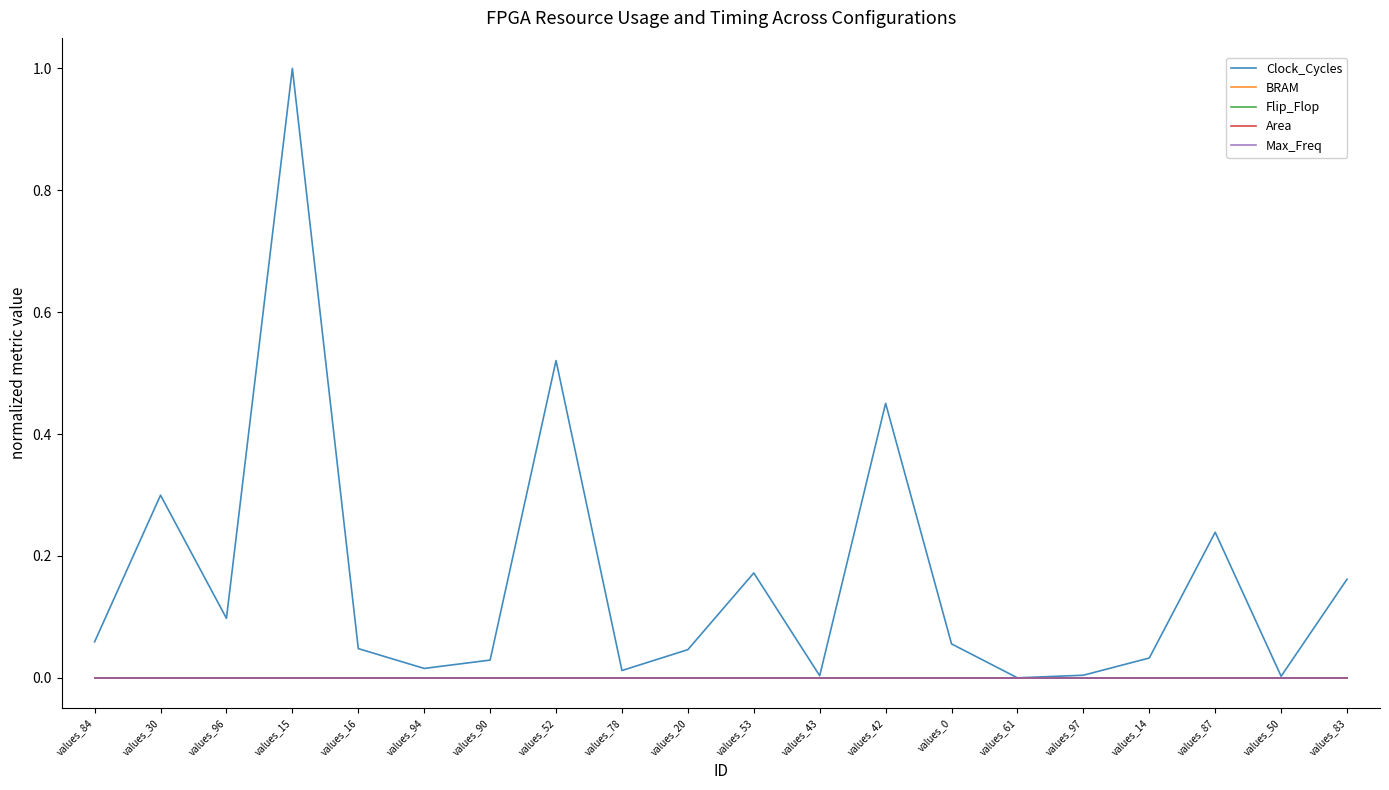

True or false: Clock_Cycles and Max_Freq cross at least once.

False